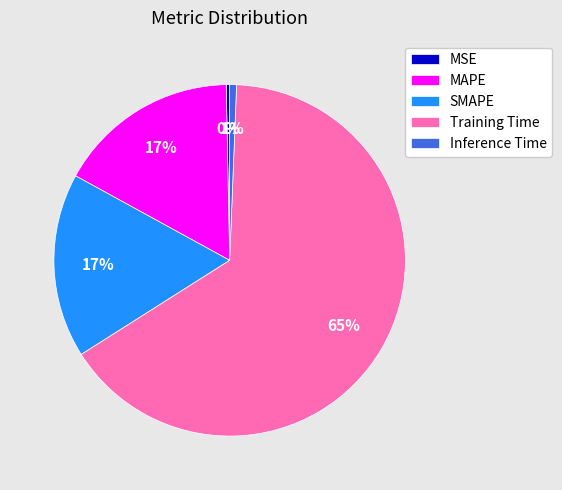

Which slice is the largest?

Training Time